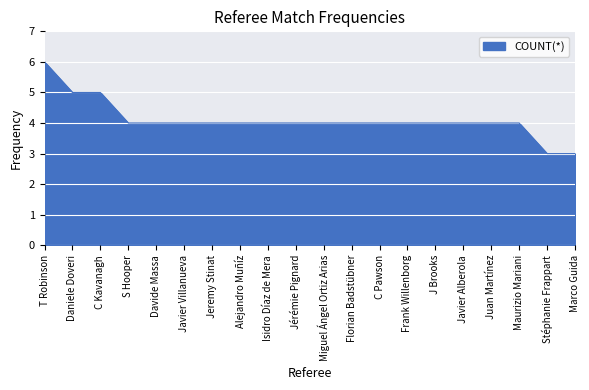

Reading left to right, what are all the values shown in this chart?

6	5	5	4	4	4	4	4	4	4	4	4	4	4	4	4	4	4	3	3